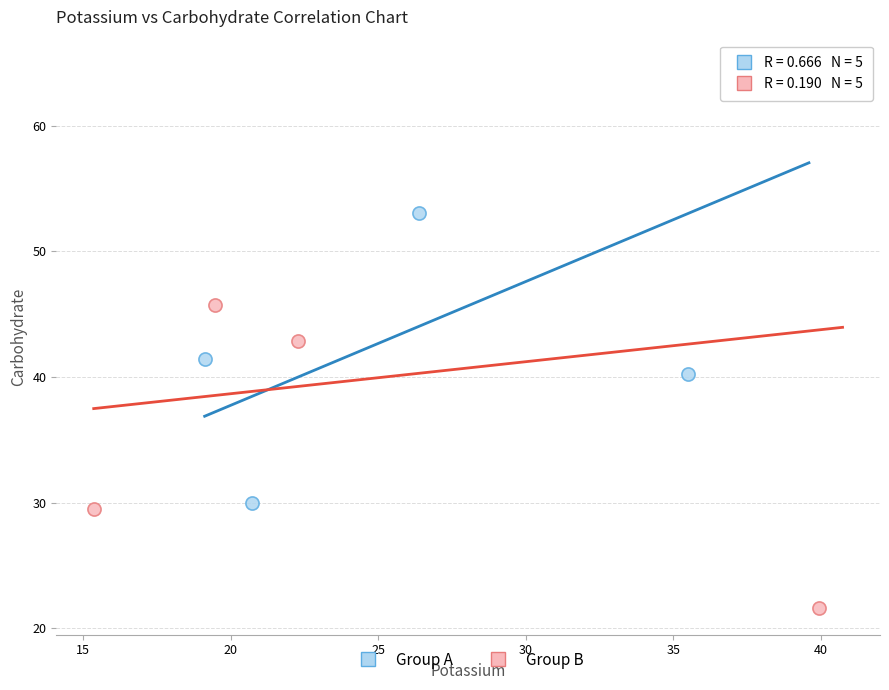

What are all the series names shown in the legend?

Group A, Group B